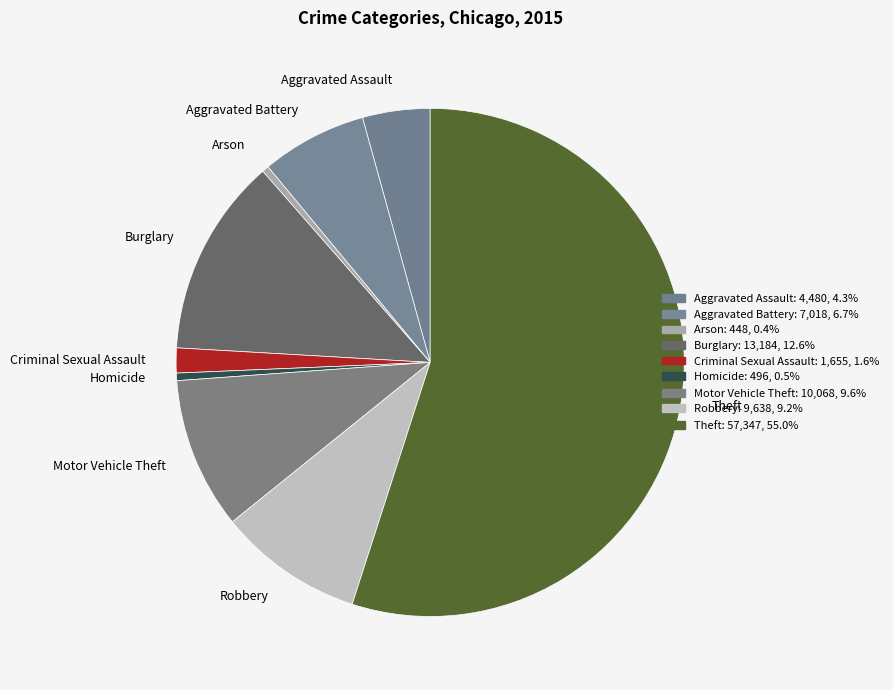

Which category has the biggest portion of the pie?

Theft